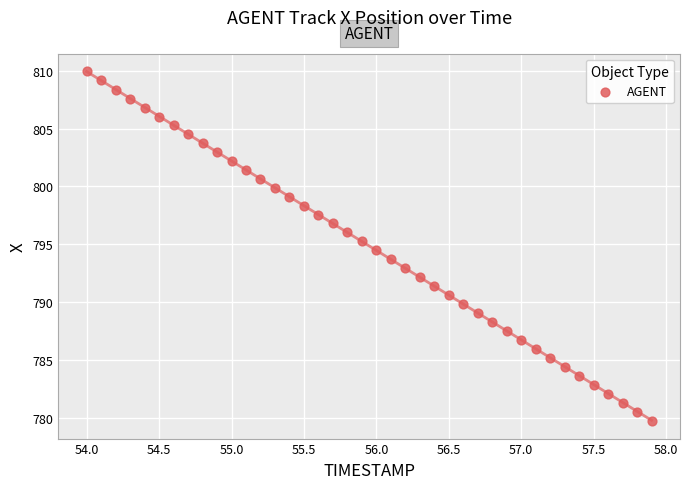

What is the range of Y values (max minus min)?

30.3